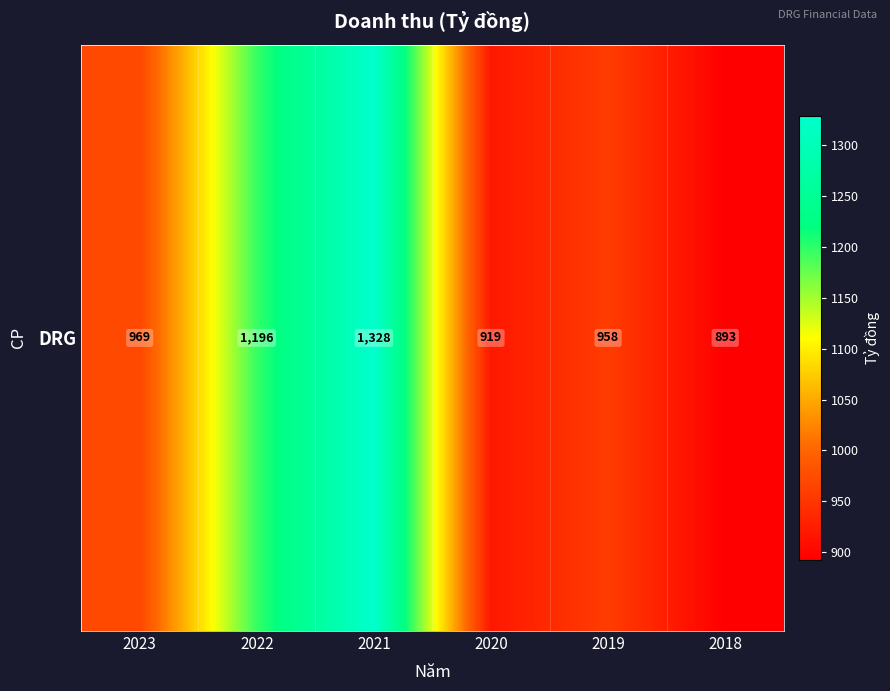

True or false: the data shows 919.1 at 2020.

True